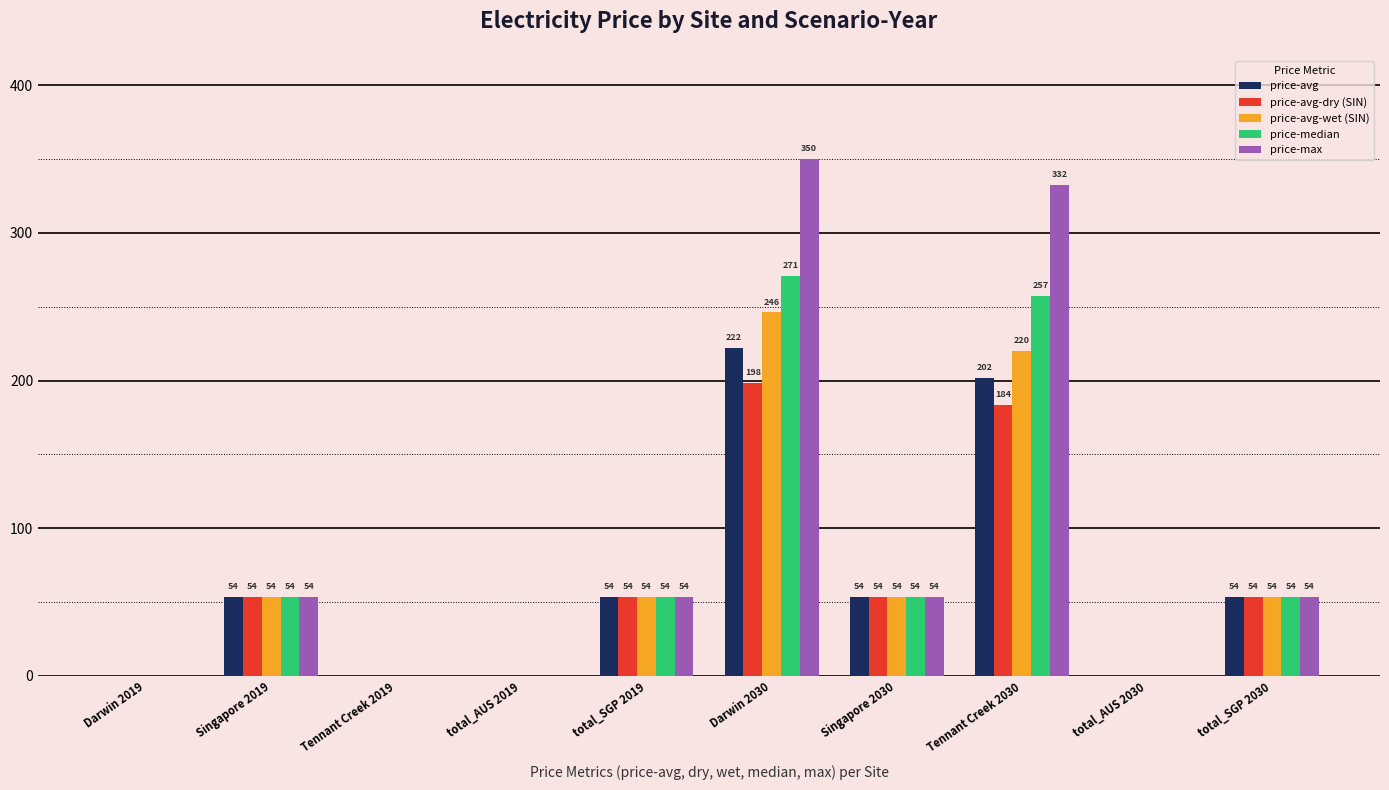

Rank the series at total_AUS 2019 from lowest to highest value.

price-avg, price-avg-dry (SIN), price-avg-wet (SIN), price-median, price-max